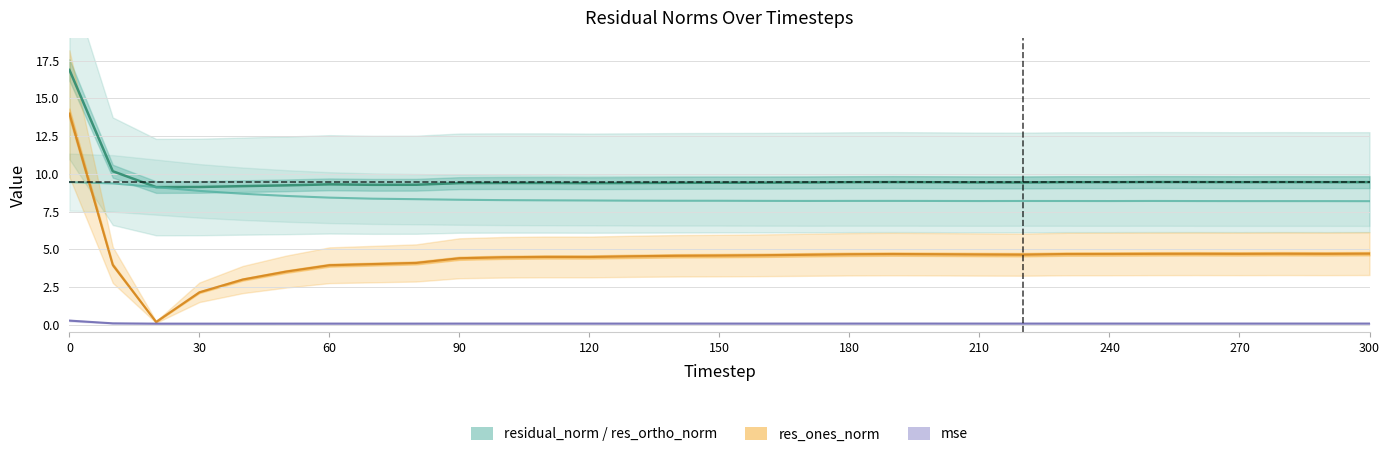

At which label is mse closest to 0?

60